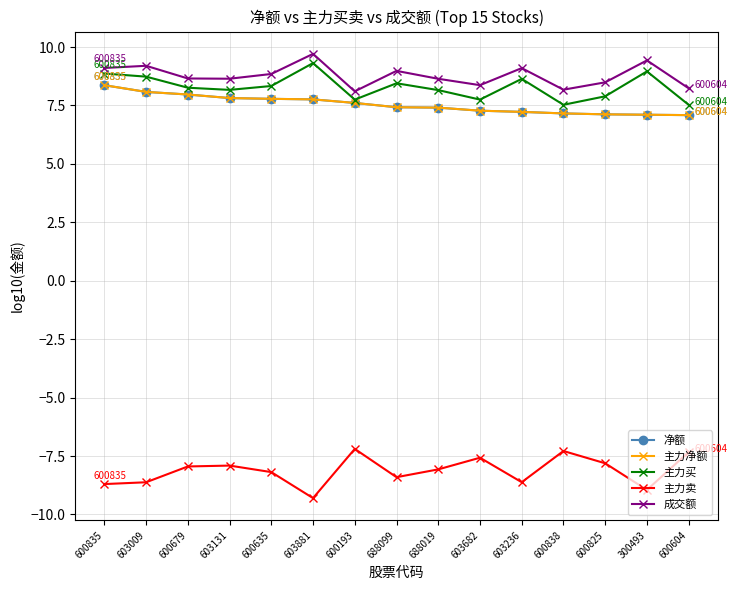

What is the label of the 13th point from the left?

600825